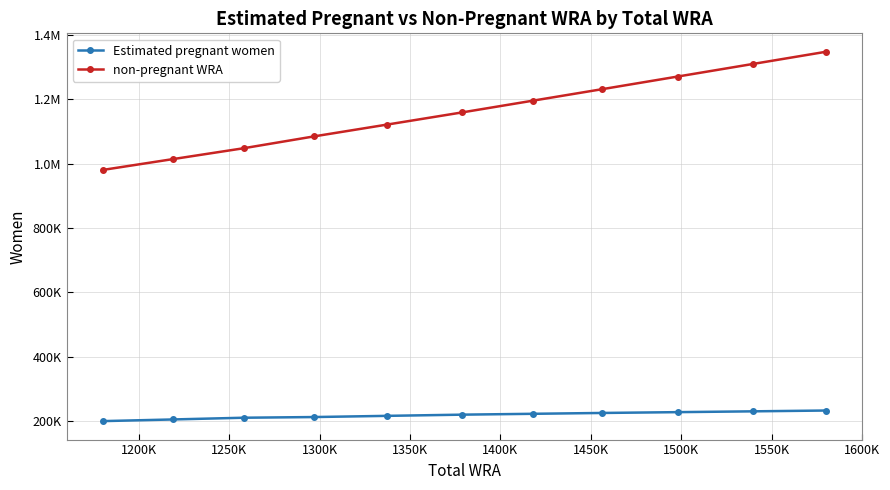

What is the highest value of the non-pregnant WRA series?

1347249.6